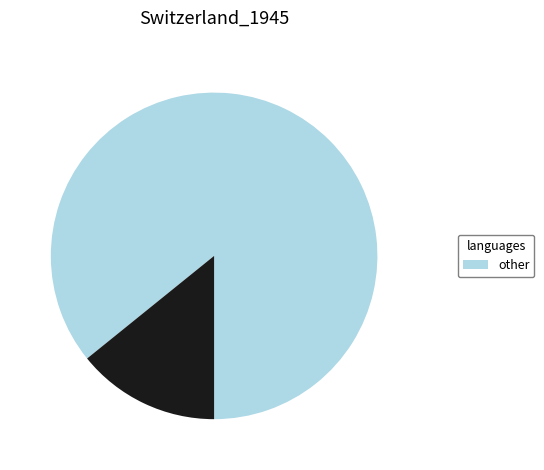

Is there any slice that represents more than half of the pie?

Yes